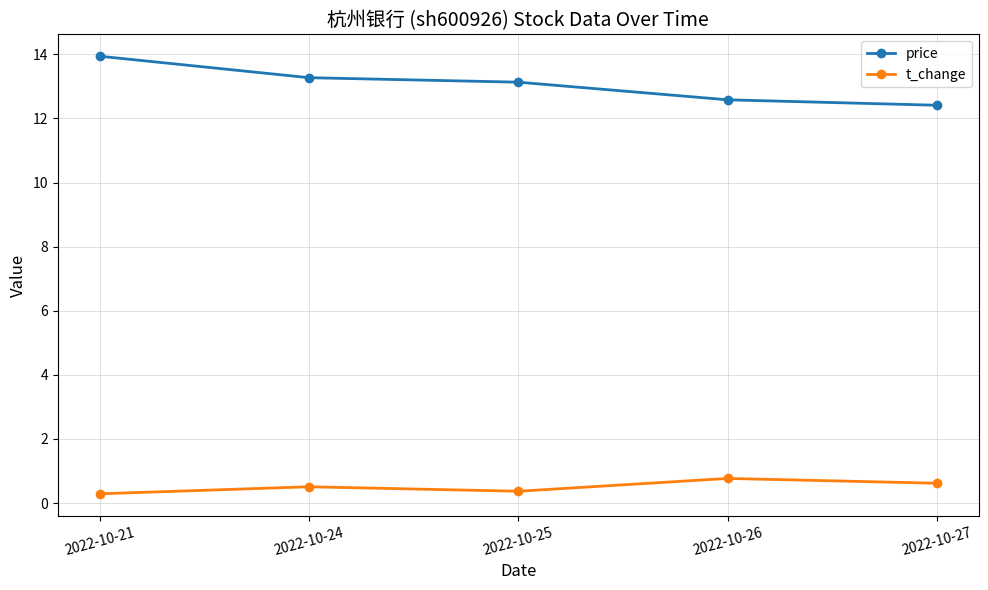

Reading right to left, what are all the values shown in this chart?

price: 12.4	12.6	13.1	13.3	13.9
t_change: 0.6	0.8	0.4	0.5	0.3